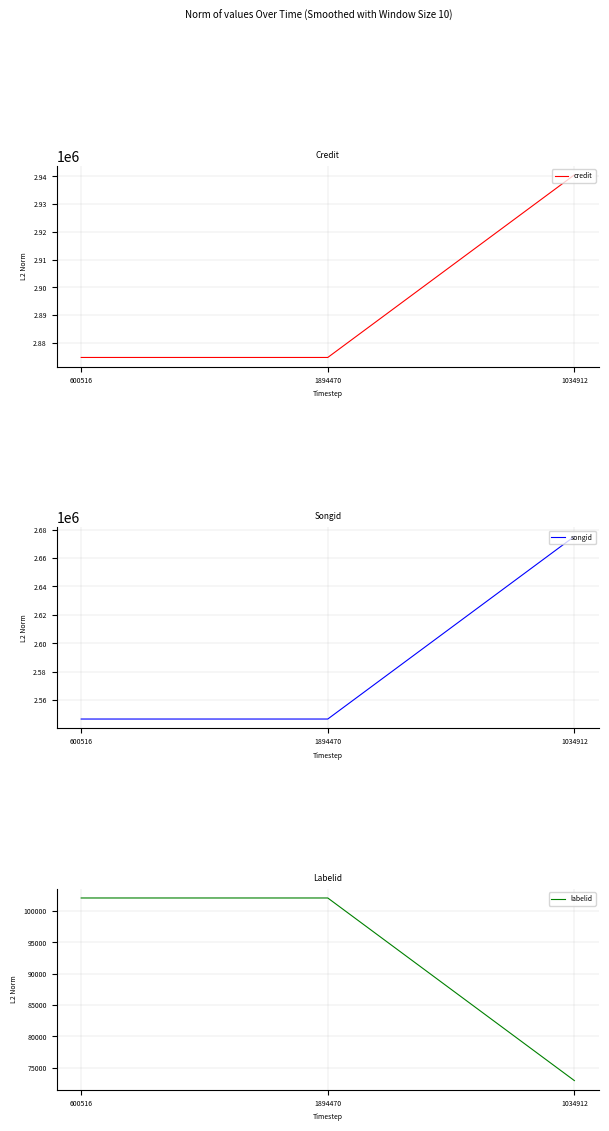

The labelid series shows 146244 at 600516. True or false?

False